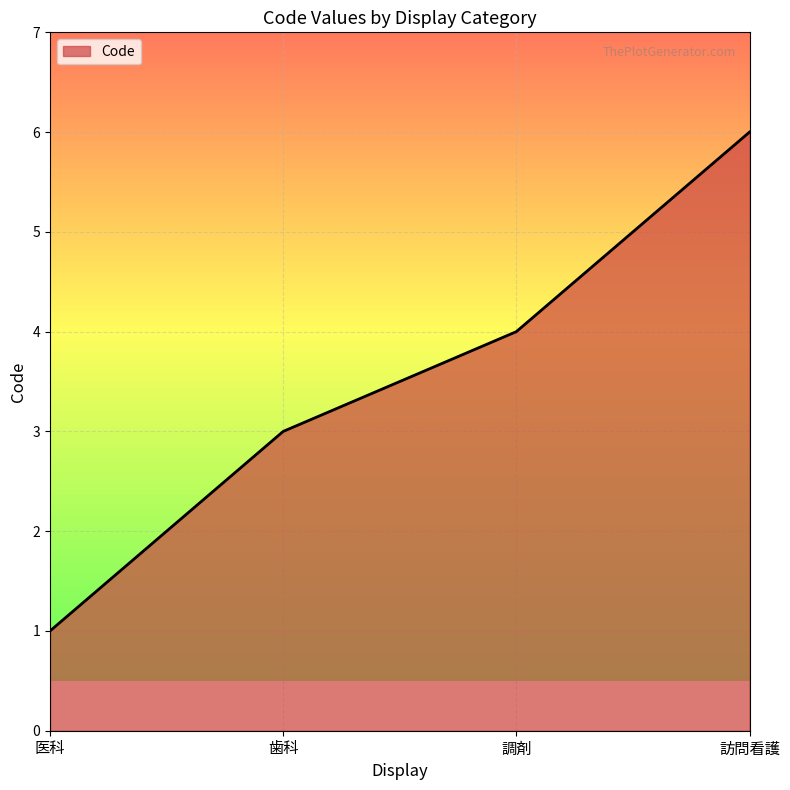

Which has a higher value, 調剤 or 訪問看護?

訪問看護